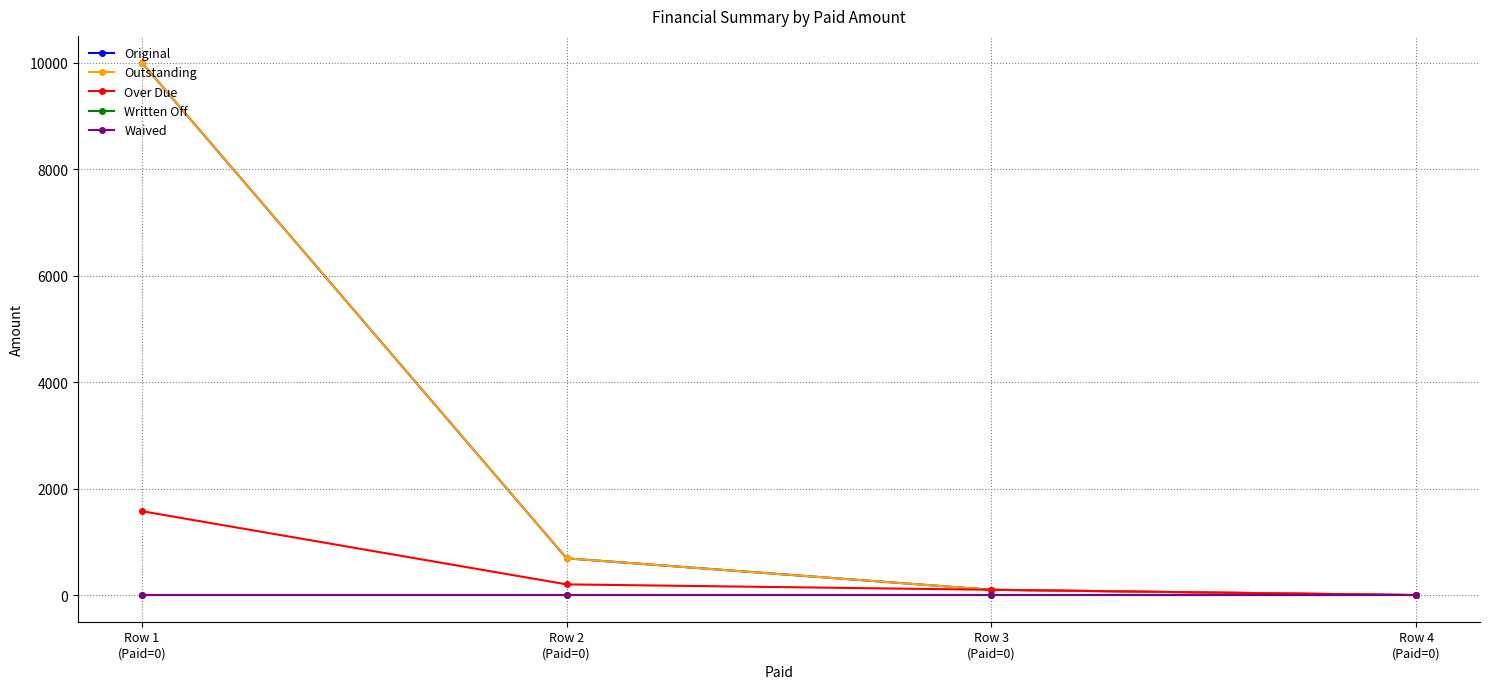

What is the difference between the highest and lowest values at Row 2
(Paid=0)?

690.2